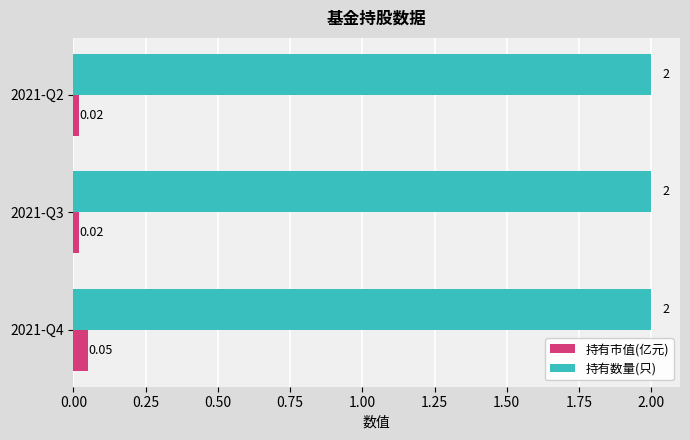

At 2021-Q4, list the series in order from smallest to largest.

持有市值(亿元), 持有数量(只)